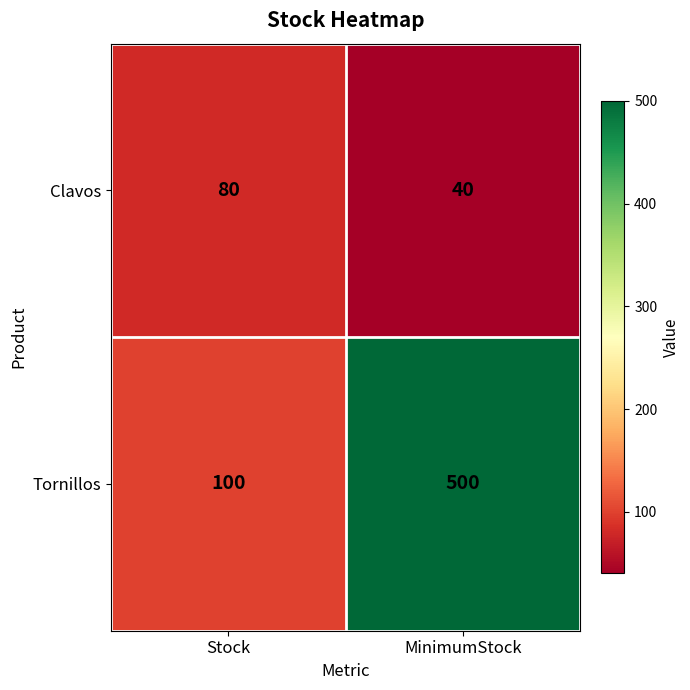

The Tornillos series shows 500 at MinimumStock. True or false?

True